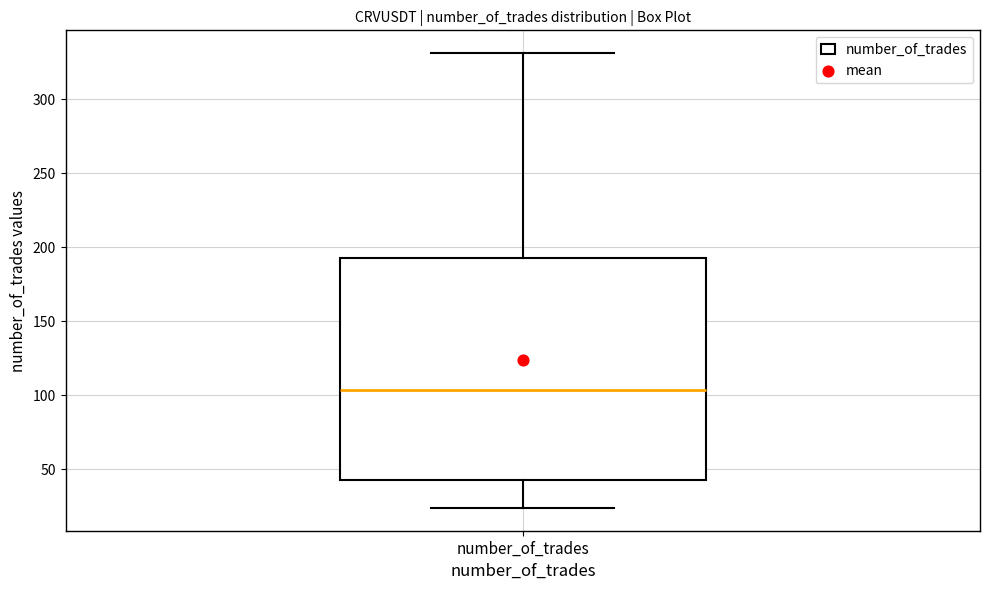

Where does the median line of the box for number_of_trades sit on the y-axis? The values are not printed on the chart, so give them approximately, as read against the axis.

105